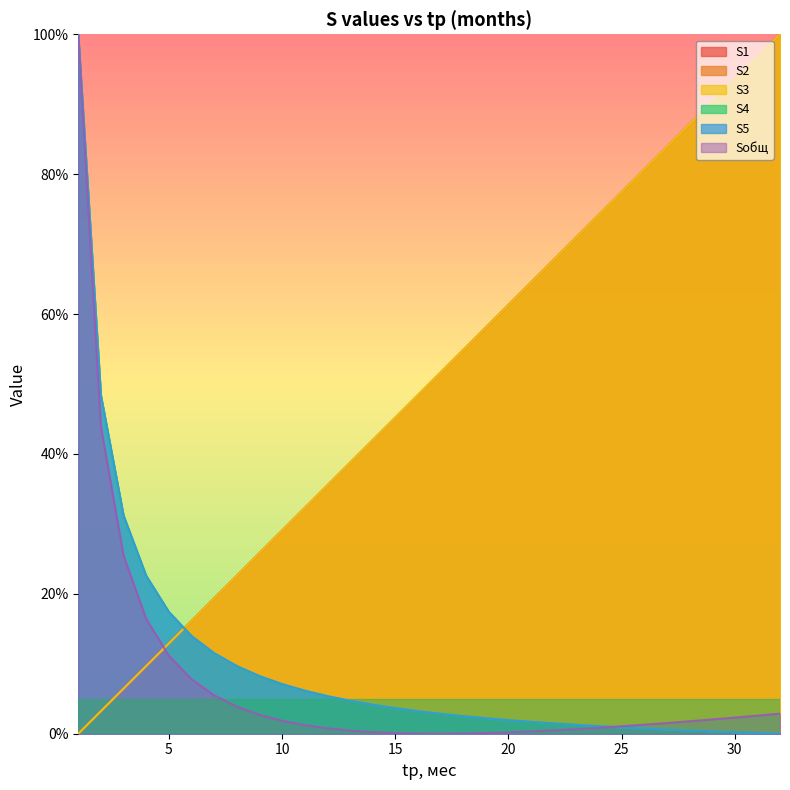

What is the sum of all S5 values?

315.7